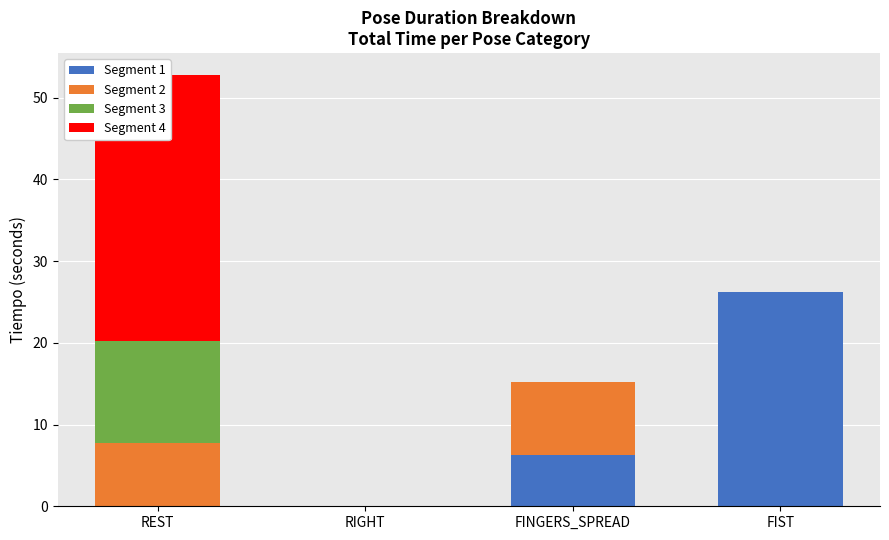

Which series has the largest total across all categories?

Segment 4